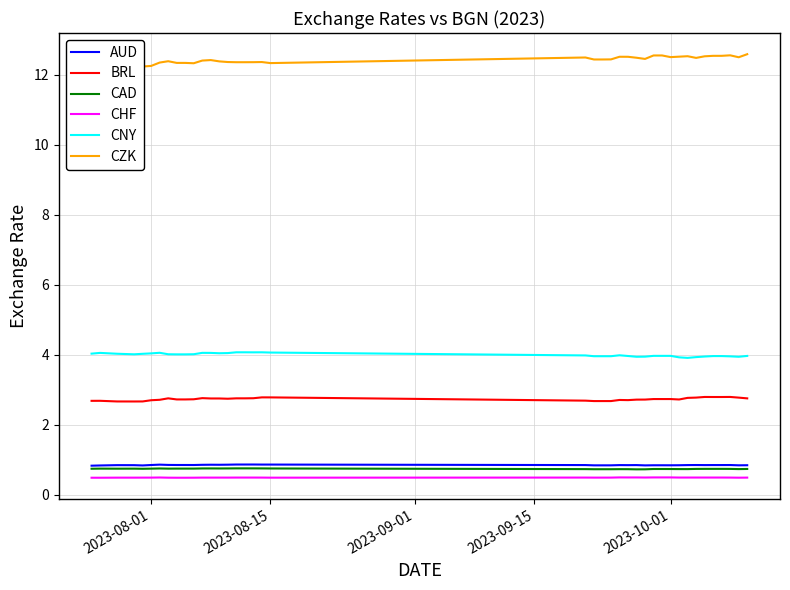

True or false: BRL and CAD cross at least once.

False